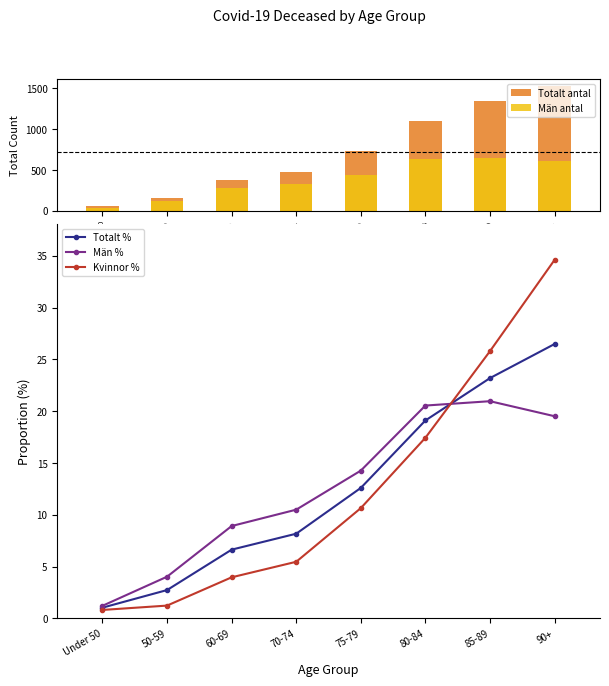

Rank the categories by Män antal value from lowest to highest.

Under 50, 50-59, 60-69, 70-74, 75-79, 90+, 80-84, 85-89